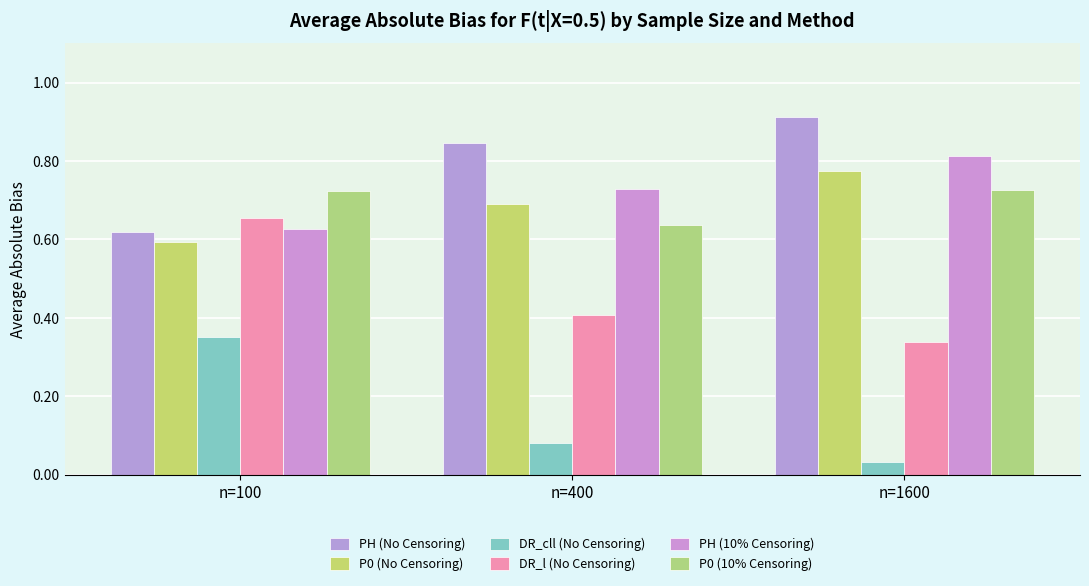

Count the number of data series in this chart.

6